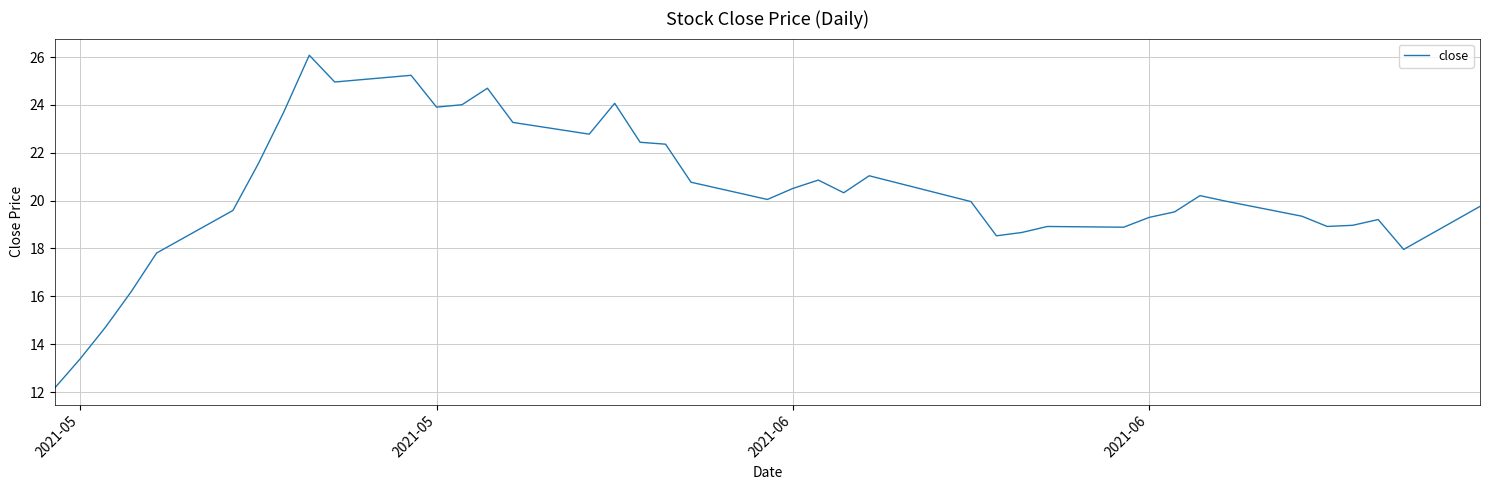

What is the average value?

20.4